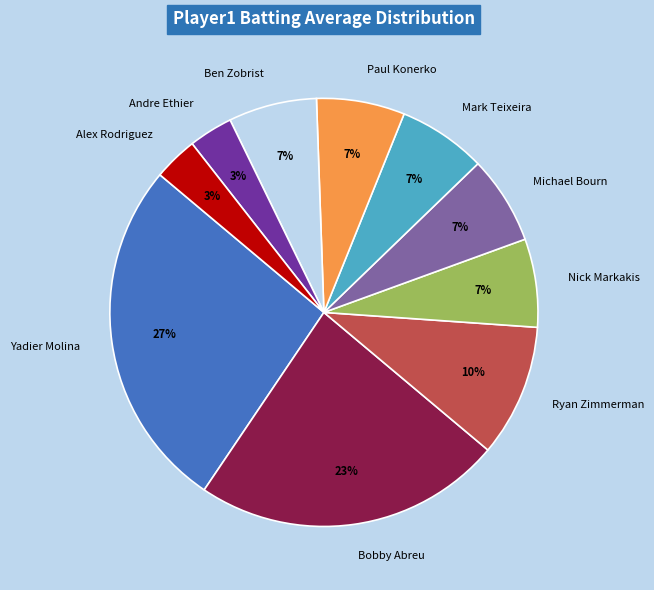

Is the sum of Andre Ethier and Bobby Abreu greater than half?

No